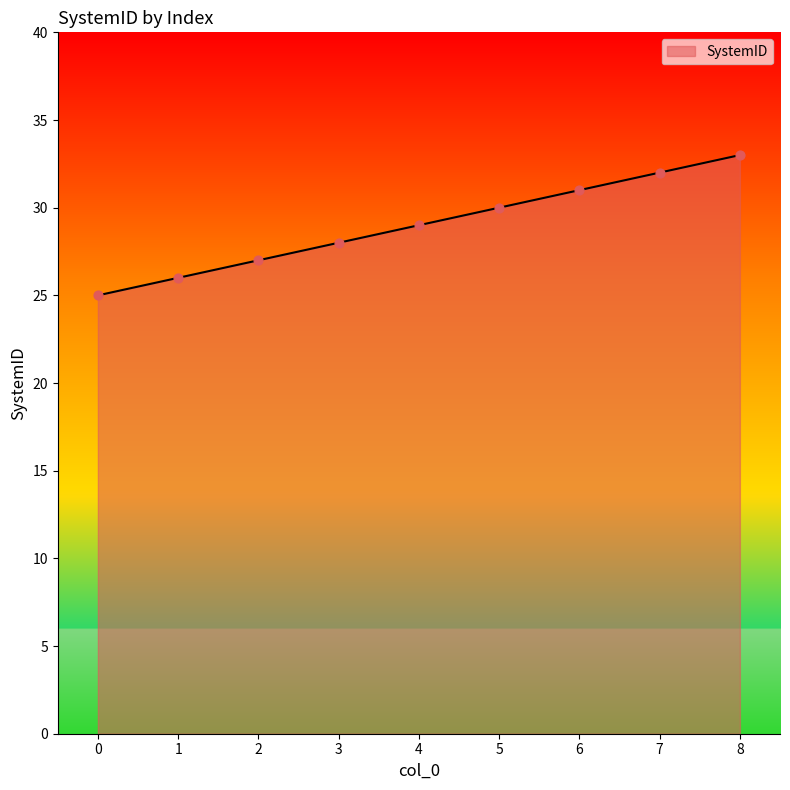

What is the ratio of the value at 4 to the value at 6?

0.9